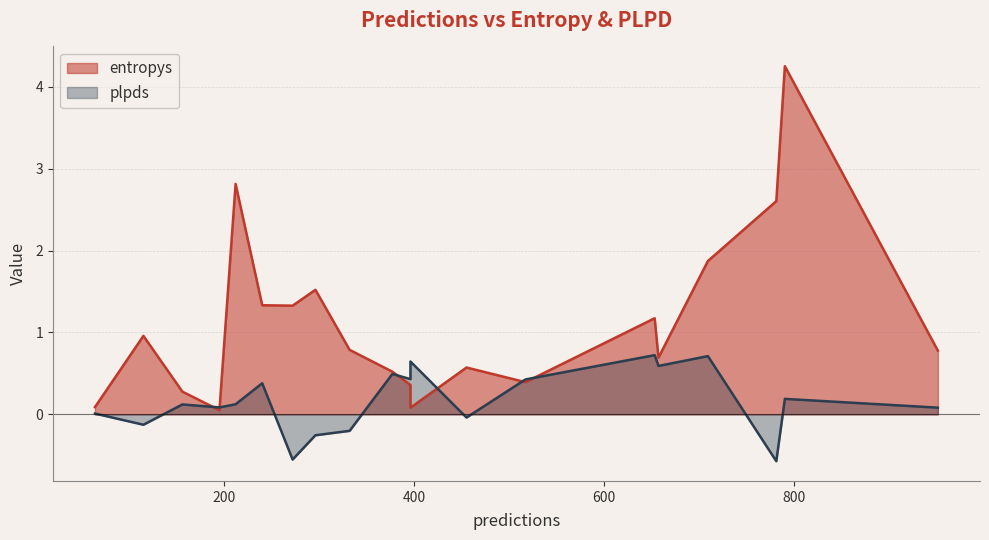

What is the greatest value displayed?

4.3